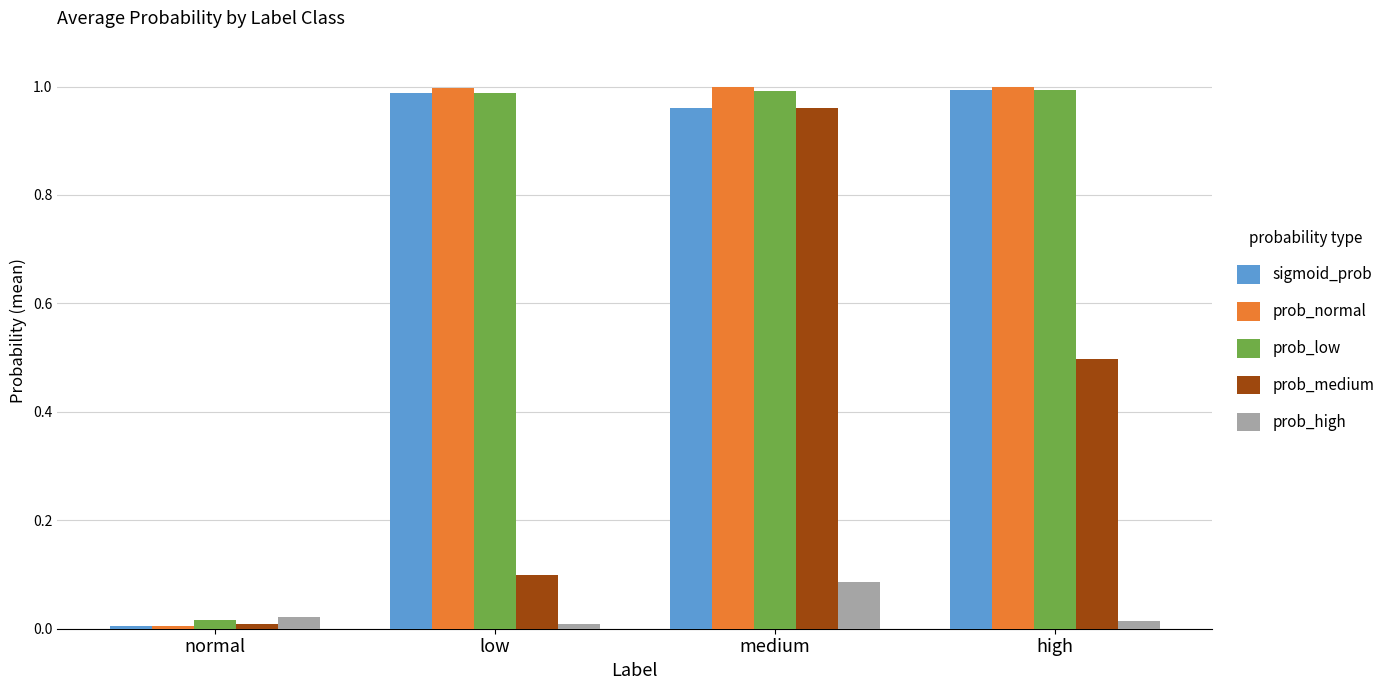

At which label does prob_medium reach its peak?

medium